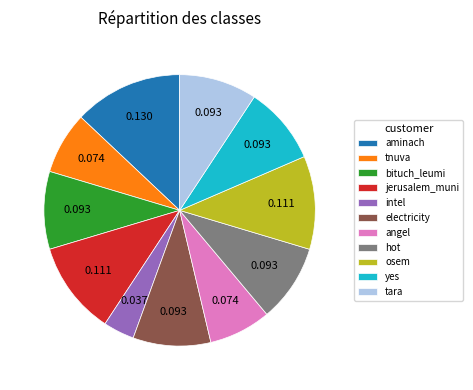

Which category has the smallest portion of the pie?

intel